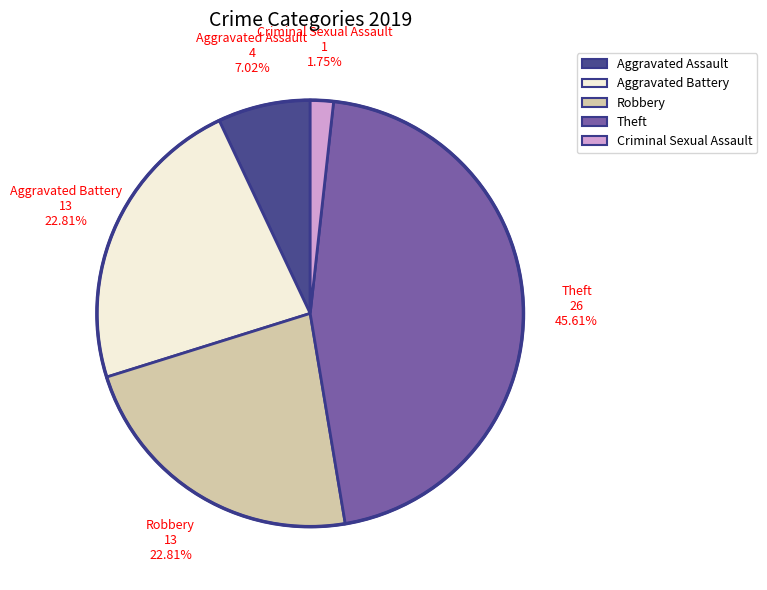

Does any single category account for the majority?

No